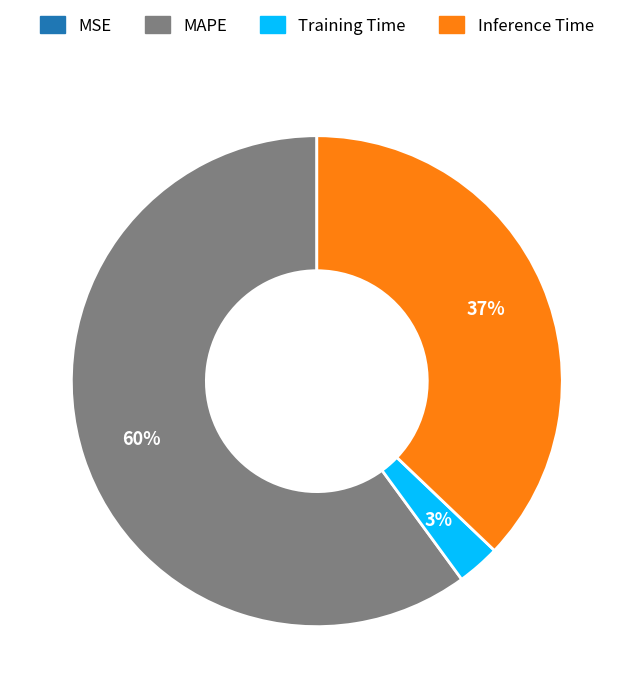

Combined, do MAPE and Training Time account for over 50%?

Yes